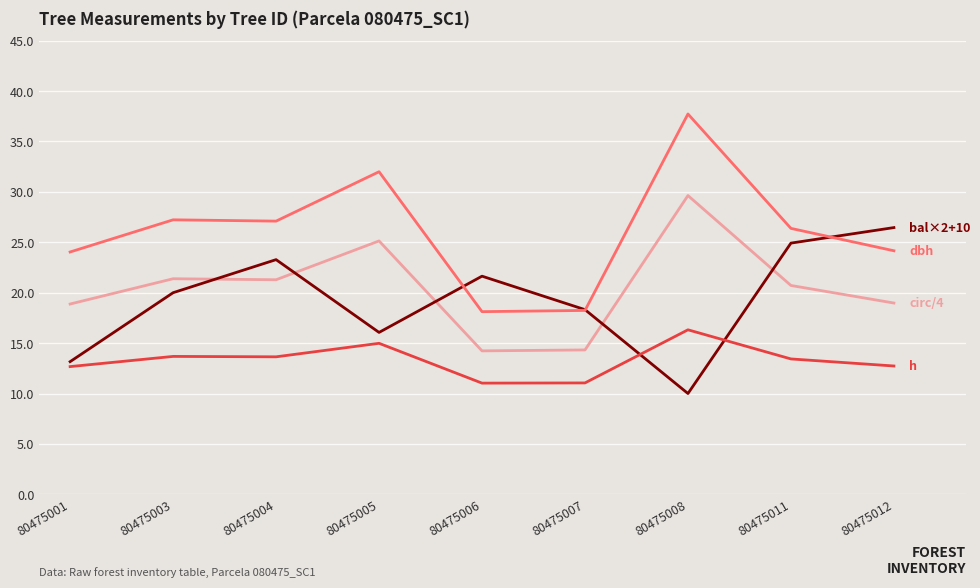

What is the total value across all series at 80475001?

68.7